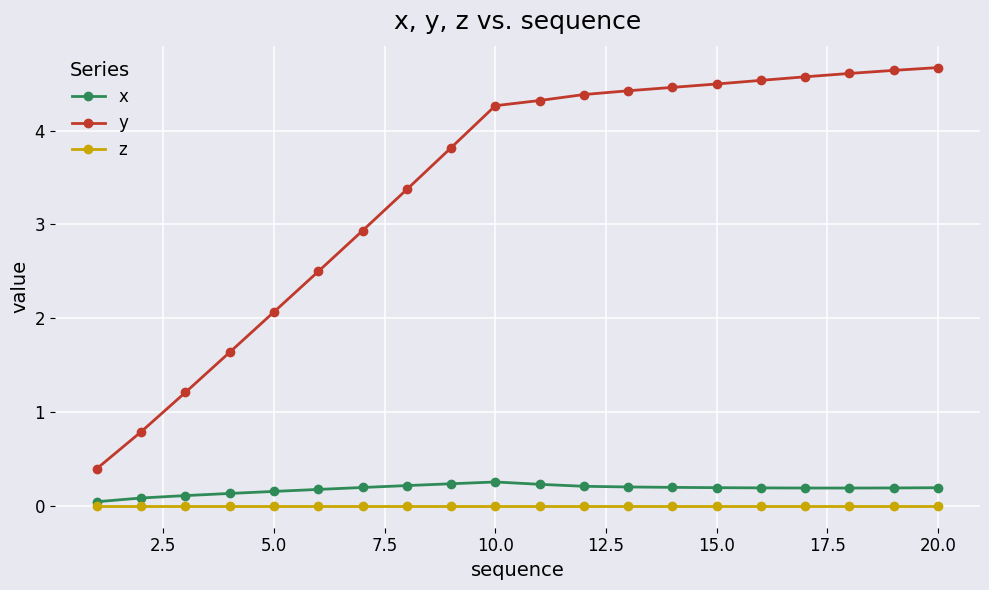

What is the value of the y point at the 6th from the left?

2.5